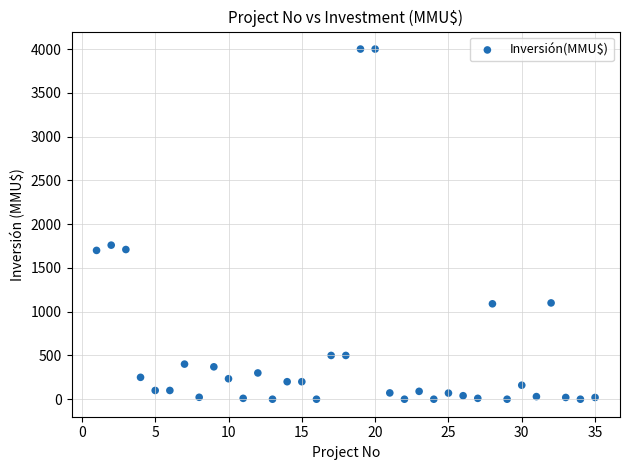

What is the range of Y values (max minus min)?

4000